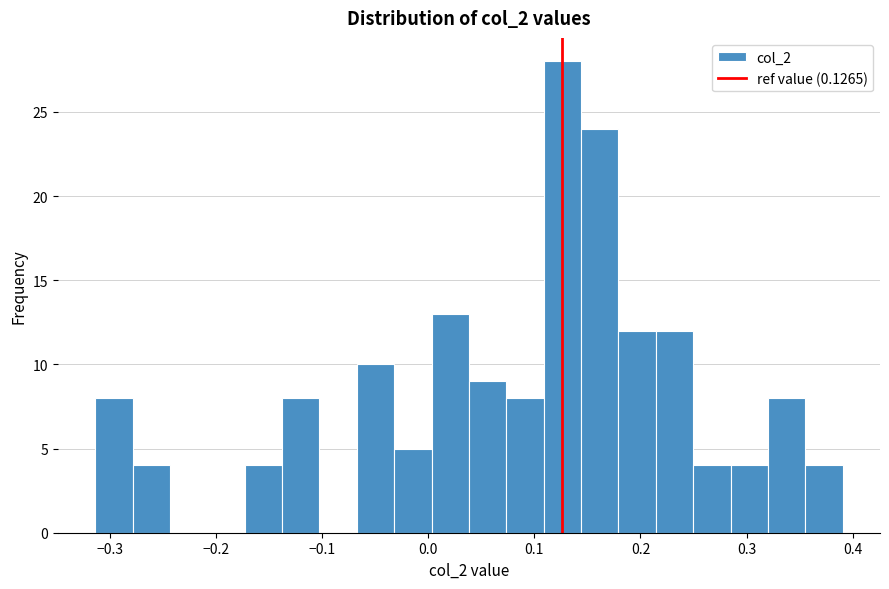

Read against the x-axis, roughly where is the centre of the tallest bar?

0.13